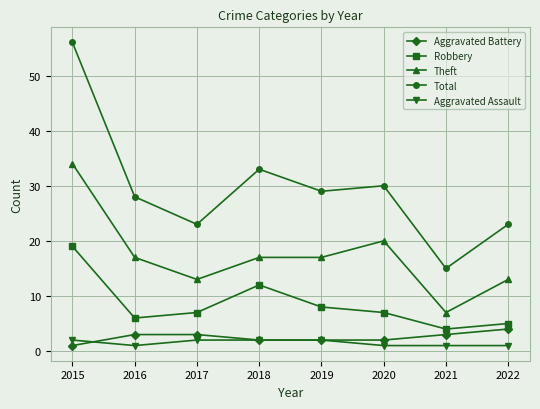

What is the difference between the Aggravated Assault values at 2017 and 2016?

1